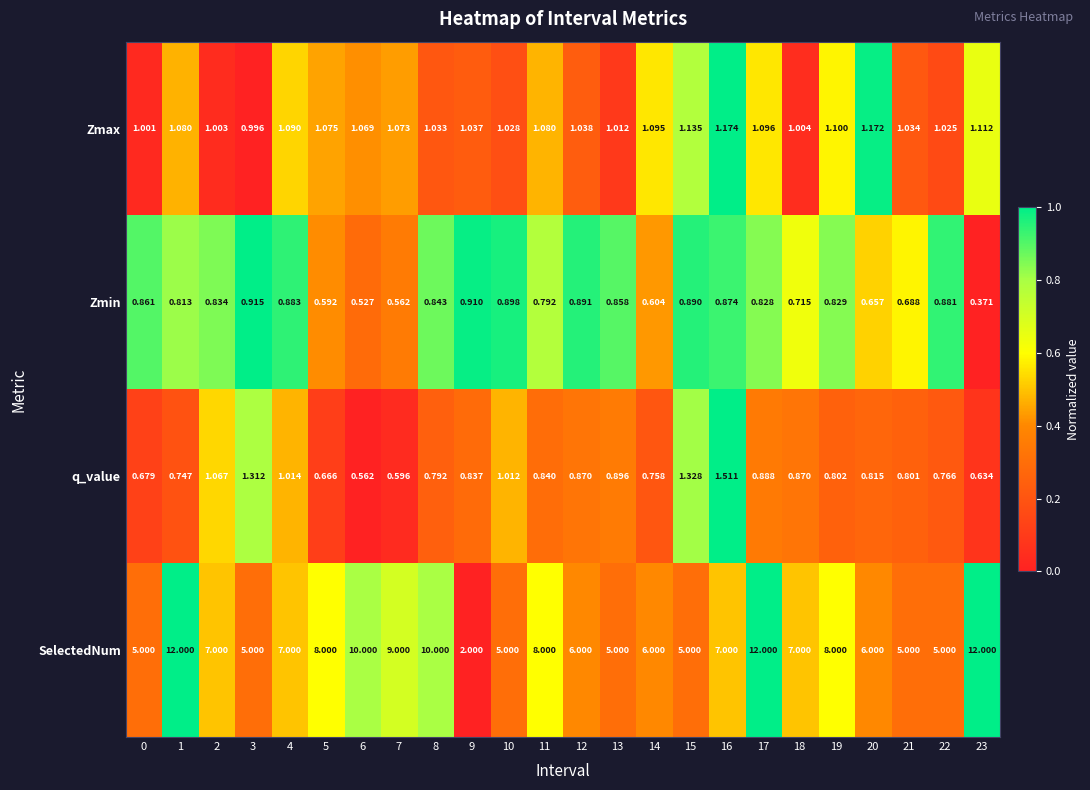

At 1, list the series in order from largest to smallest.

SelectedNum, Zmax, Zmin, q_value